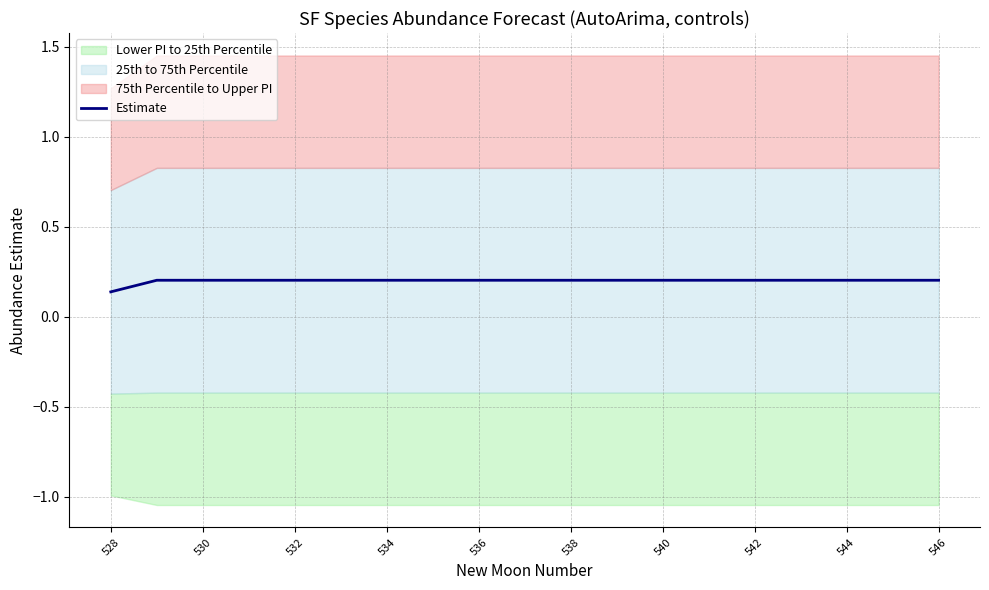

Is it true that Estimate equals 0.2 at 534?

True